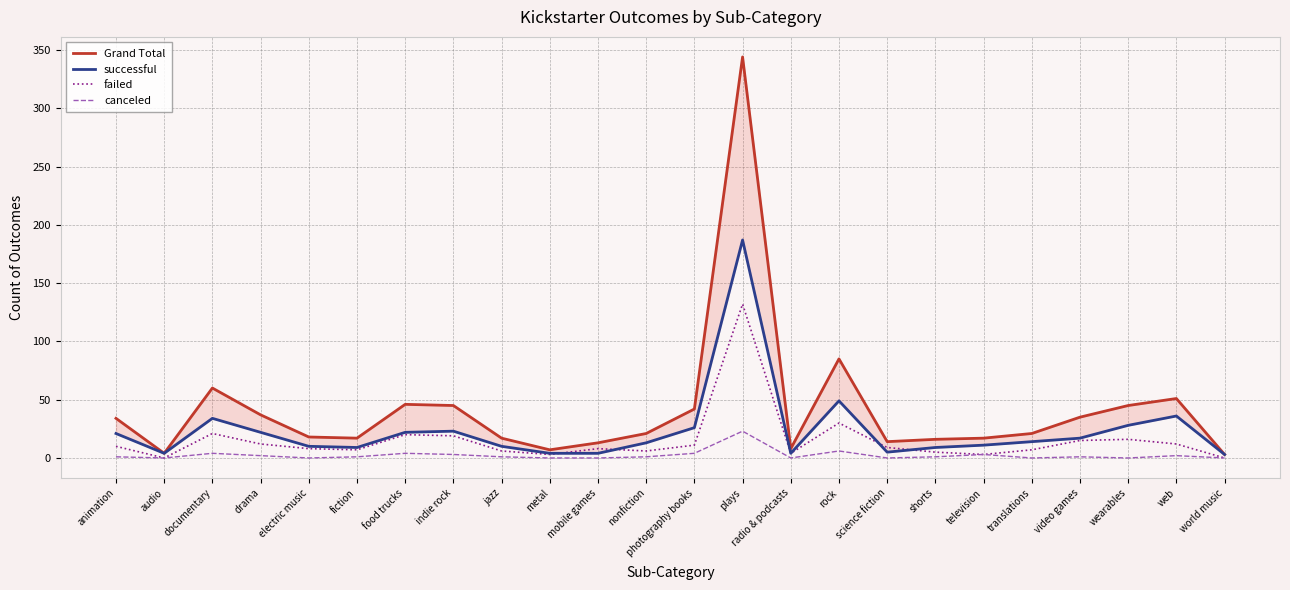

True or false: failed has more than 2 points higher than both neighbors.

True